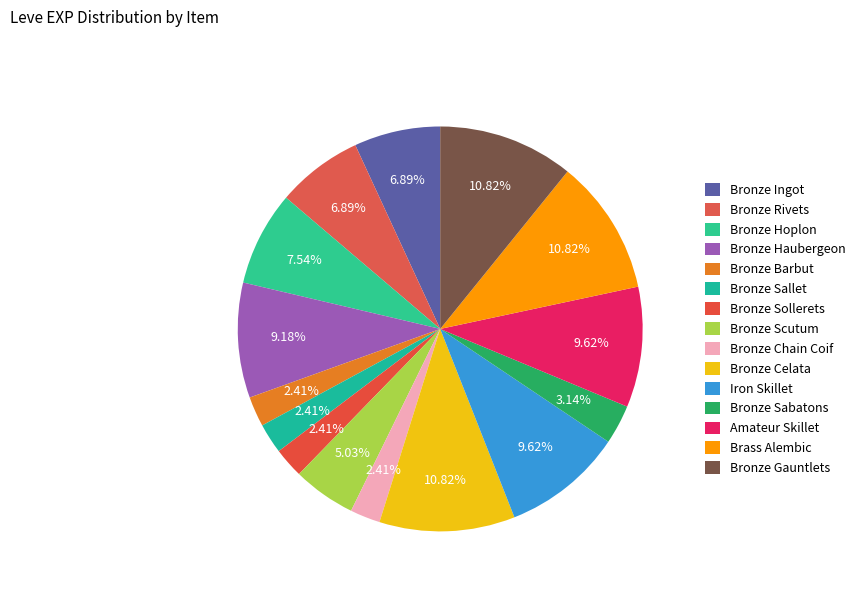

Do Bronze Sallet and Bronze Hoplon together represent more than half of the pie?

No